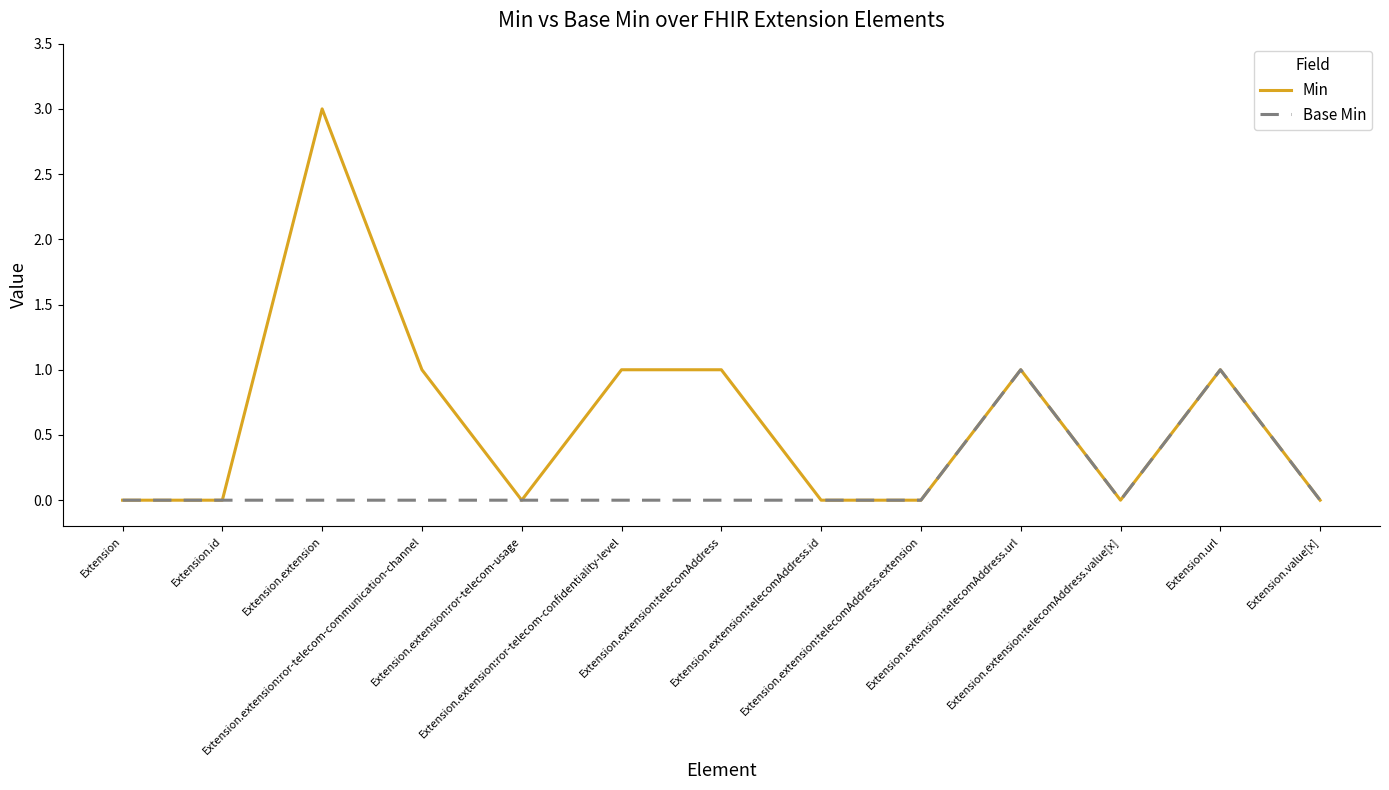

Which series has the largest range (max minus min)?

Min